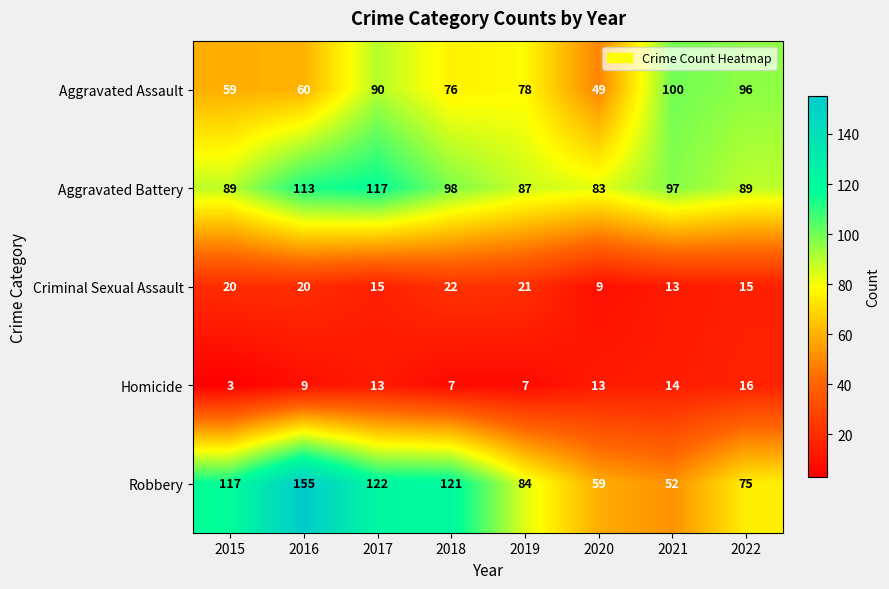

What is the greatest value displayed?

155